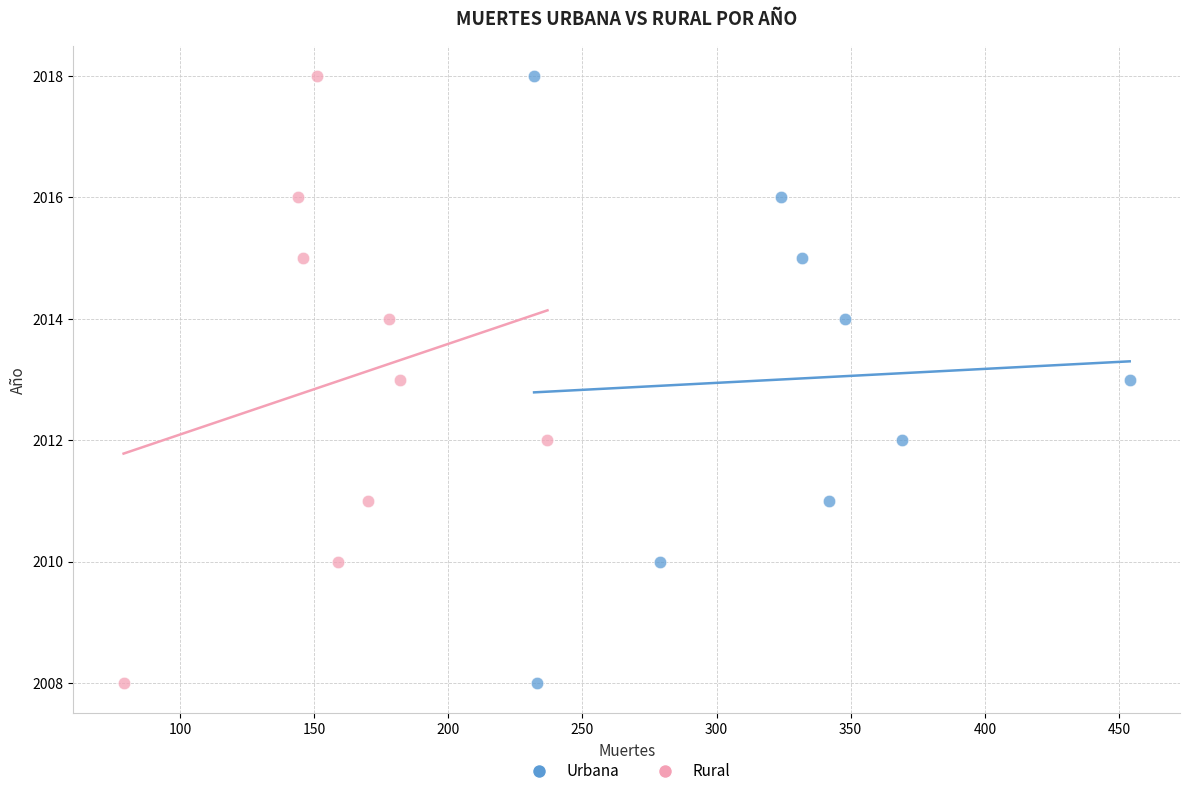

What are all the series names shown in the legend?

Urbana, Rural